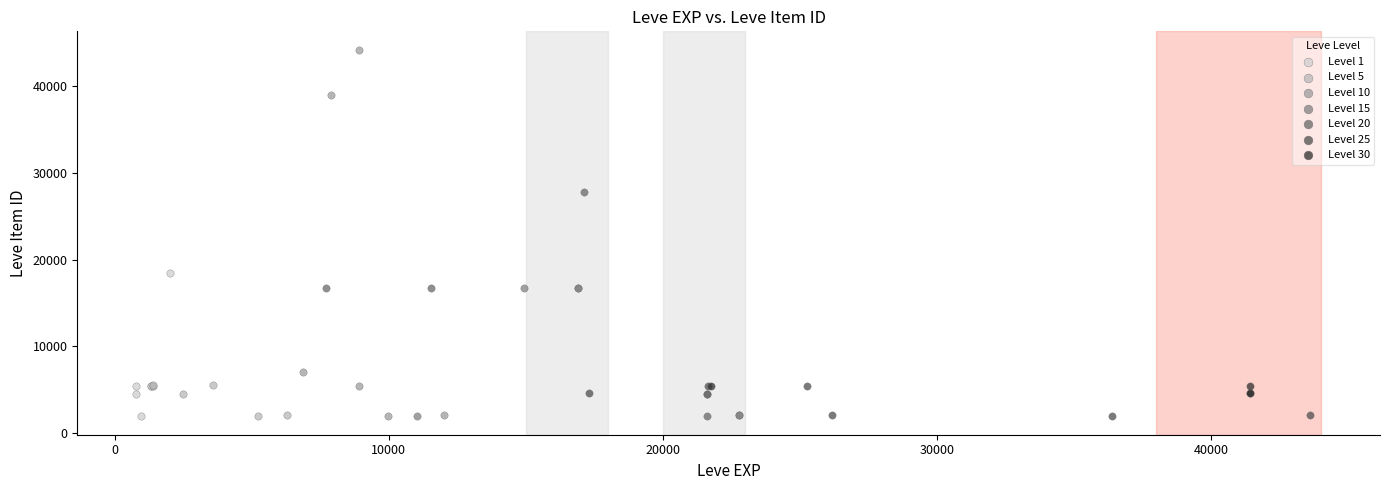

Which series contains the highest Y value?

Level 10